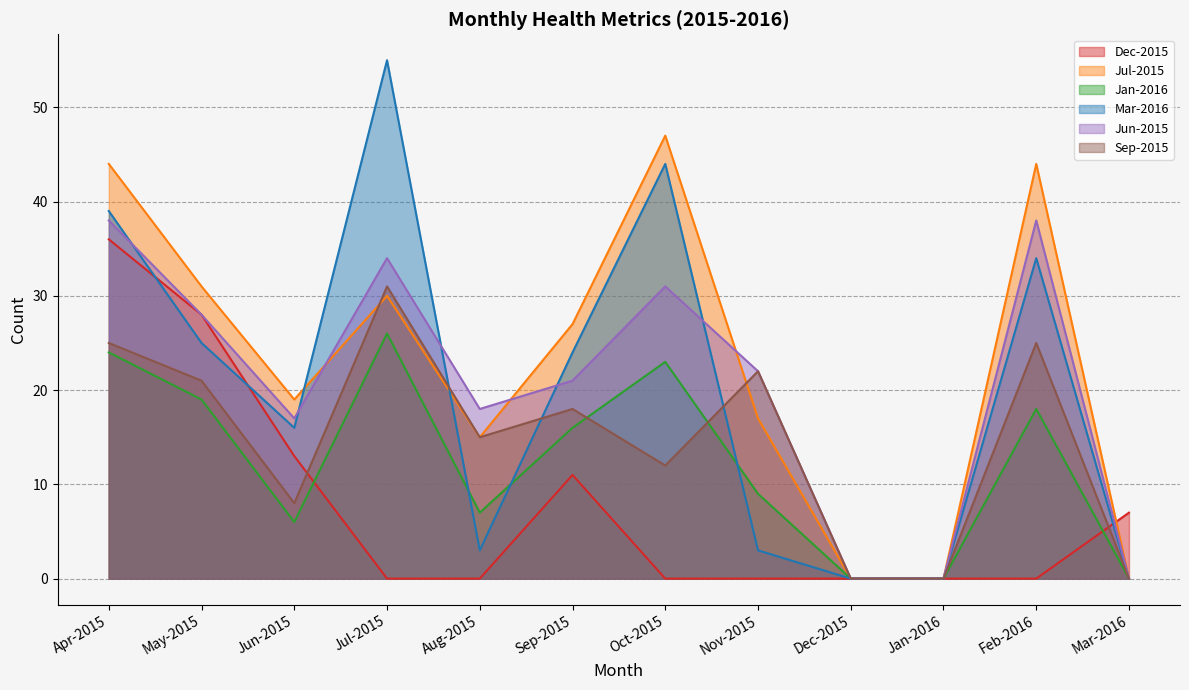

What position from the right is Apr-2015?

12